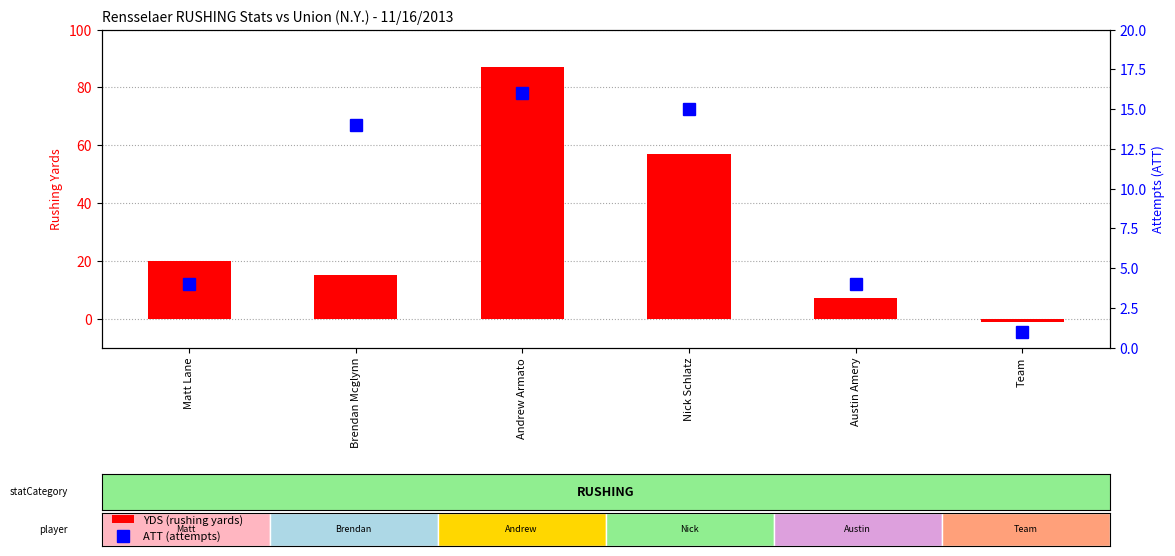

How many groups of bars are there?

6